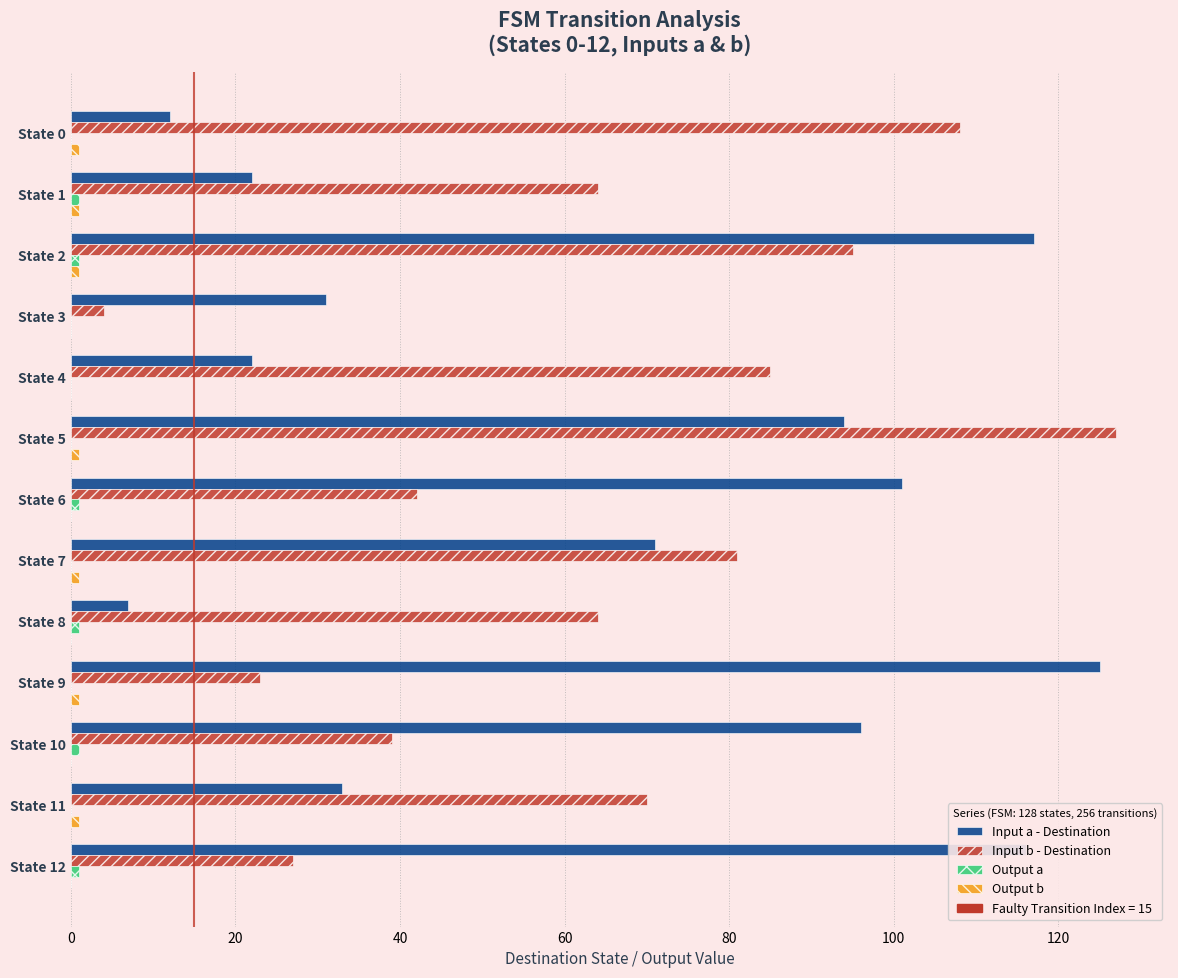

What is the maximum value shown in the chart?

127